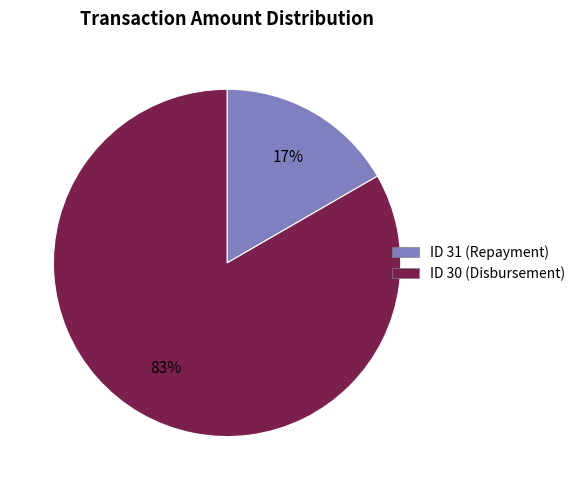

To the nearest percent, what is the average slice percentage?

50%